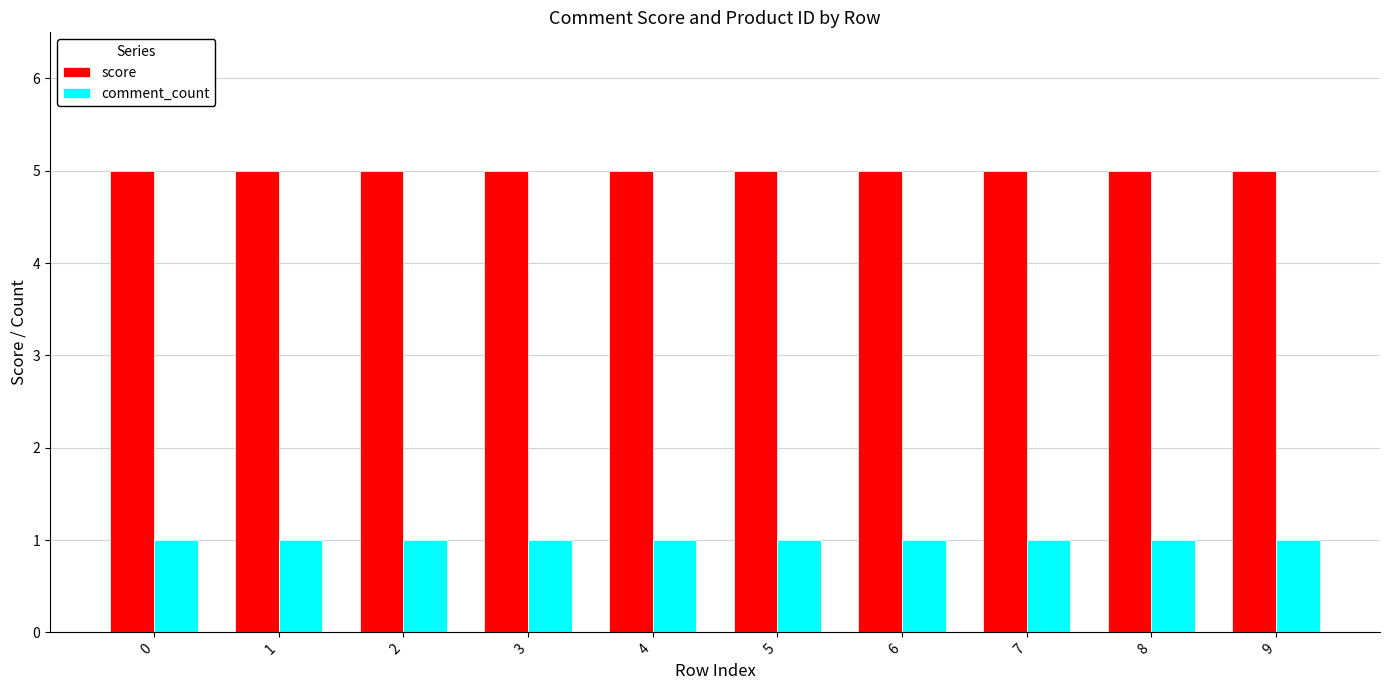

Which series has the largest total across all categories?

score